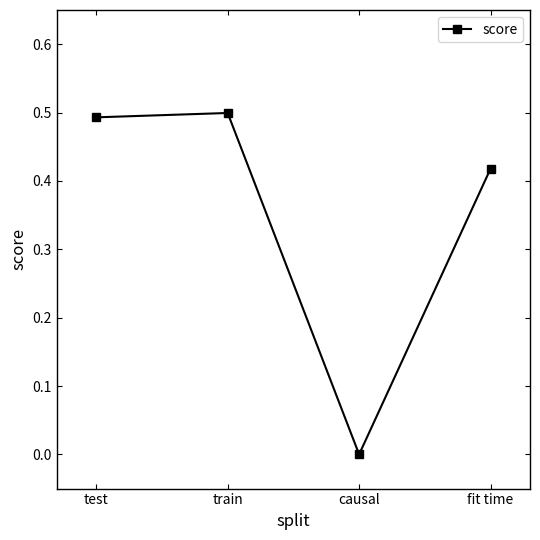

What is the sum of all values?

1.4